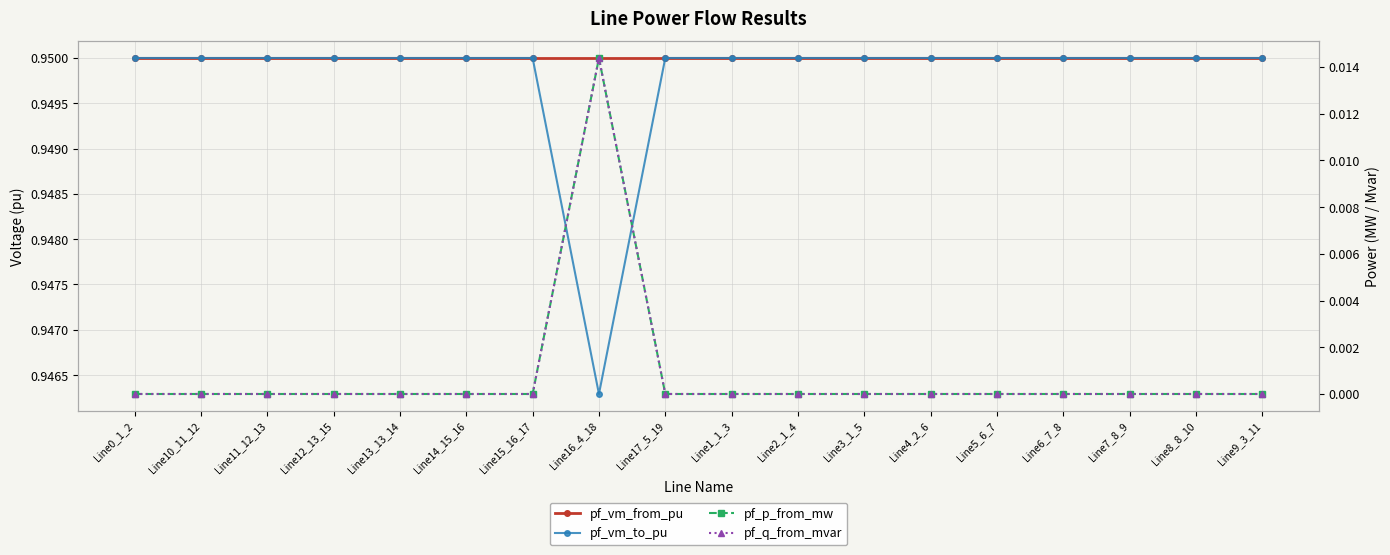

Where is pf_p_from_mw nearest to the value 0?

Line0_1_2